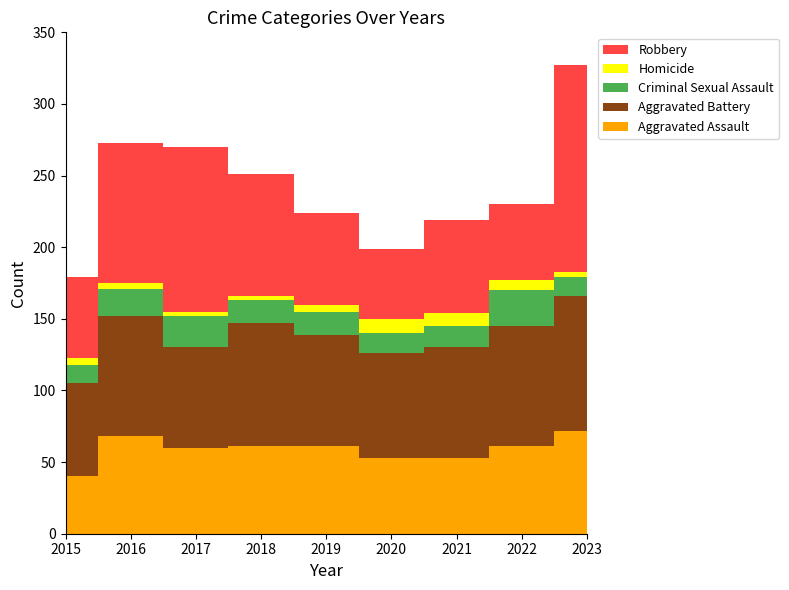

At which label does Criminal Sexual Assault reach its peak?

2022